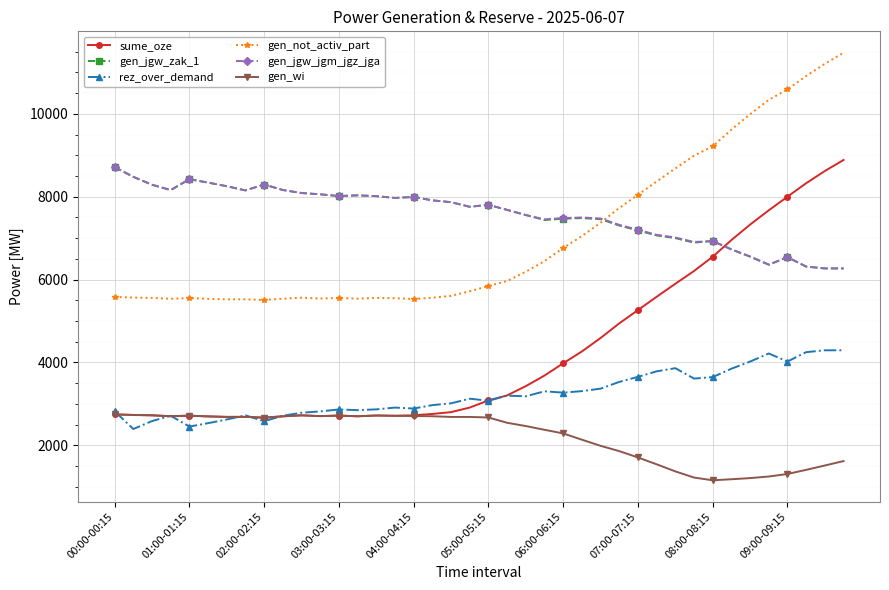

Which series ends up on top after the final intersection of sume_oze and rez_over_demand?

sume_oze